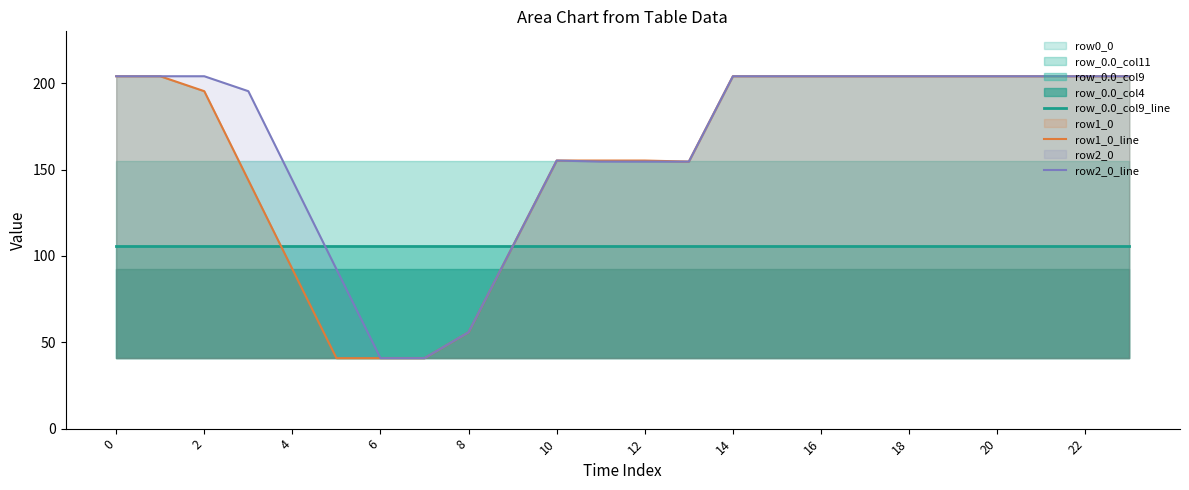

Is the value of row1_0_line at 20 greater than the value of row2_0_line at 16?

Yes